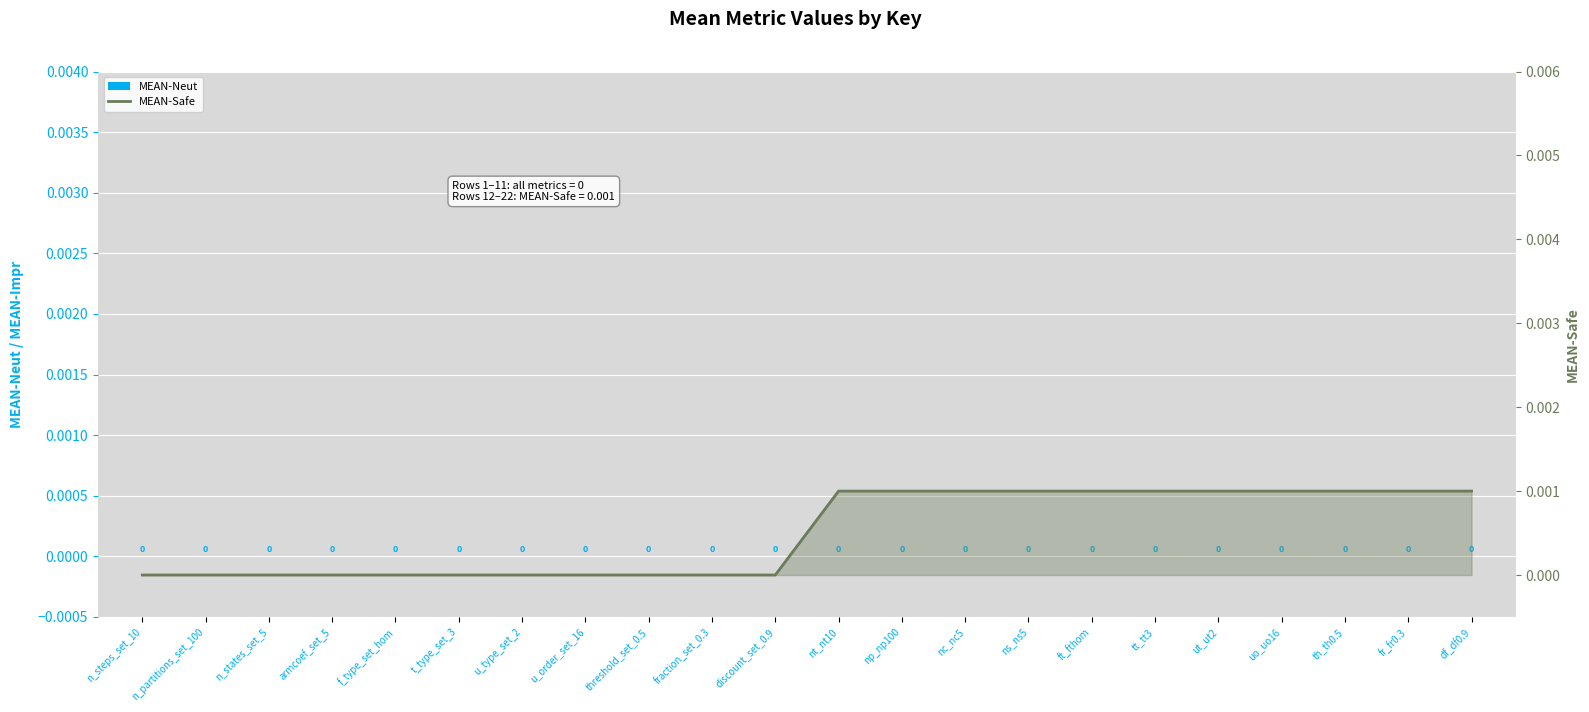

True or false: MEAN-Neut has a value of 0.0 at f_type_set_hom.

True